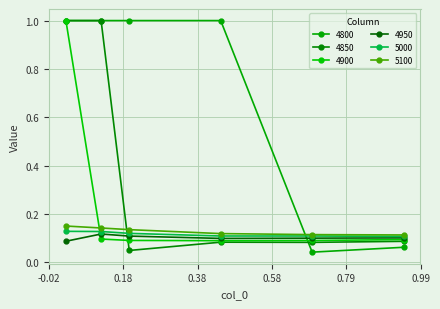

Does the chart have visible grid lines?

Yes